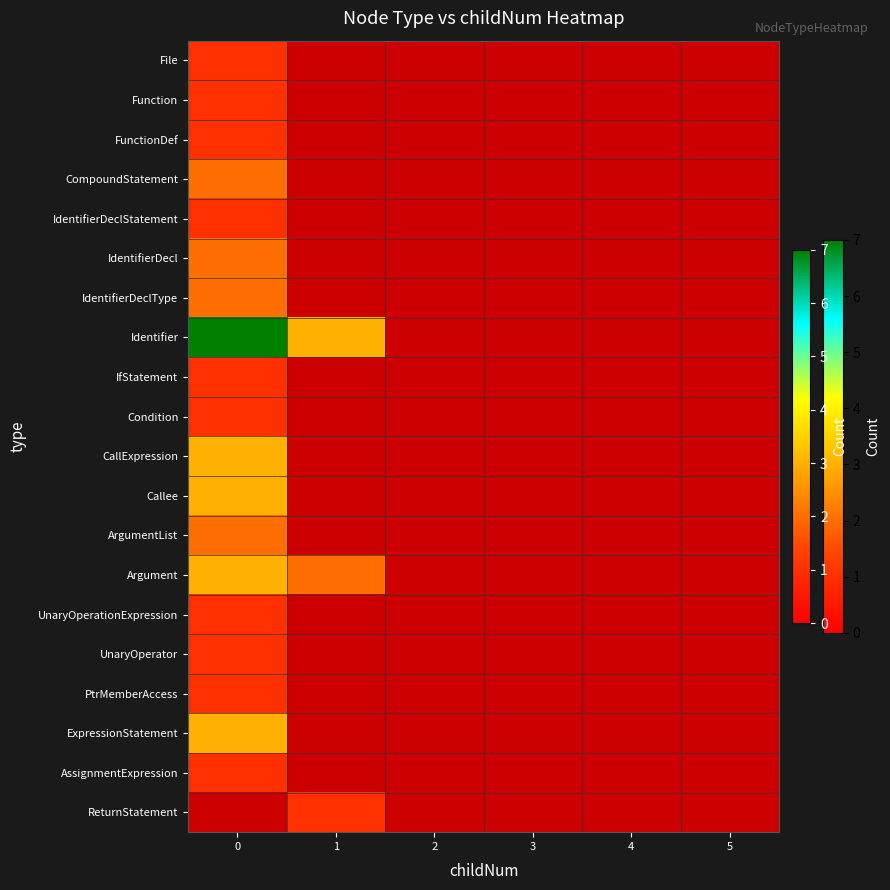

Which has a higher value, 4 or 5?

5